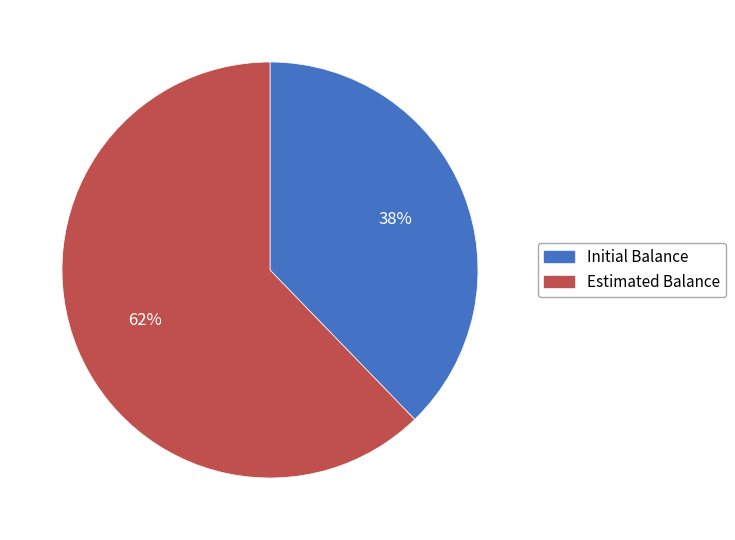

Combined, do Estimated Balance and Initial Balance account for over 50%?

Yes